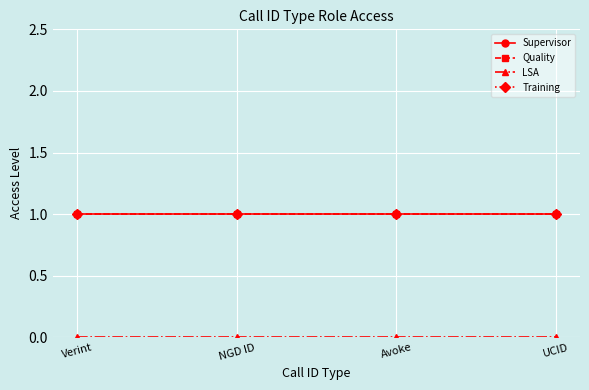

List the series in order of their peak value, lowest first.

LSA, Supervisor, Quality, Training